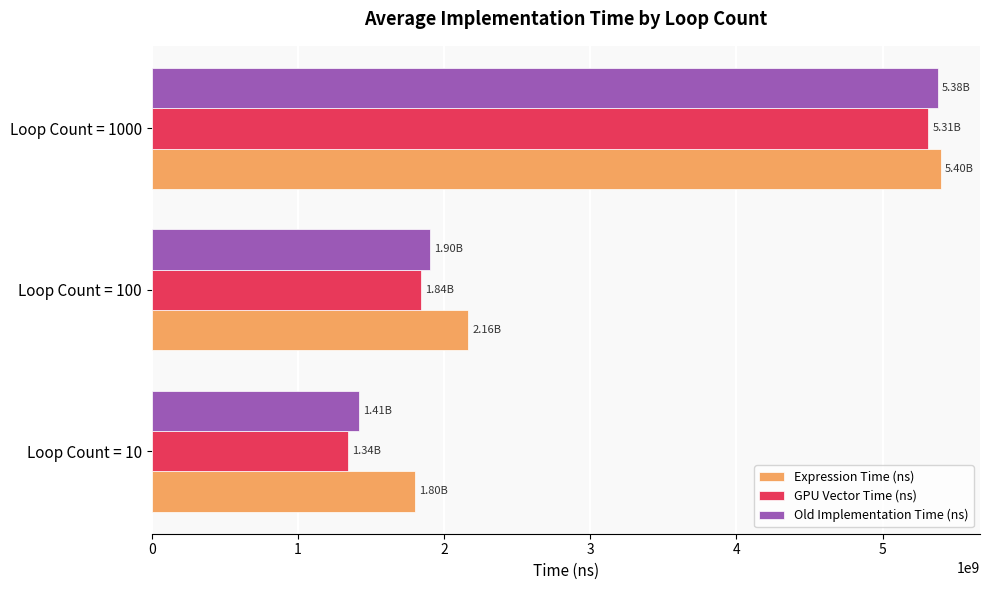

List the series in order of their overall mean, highest first.

Expression Time (ns), Old Implementation Time (ns), GPU Vector Time (ns)